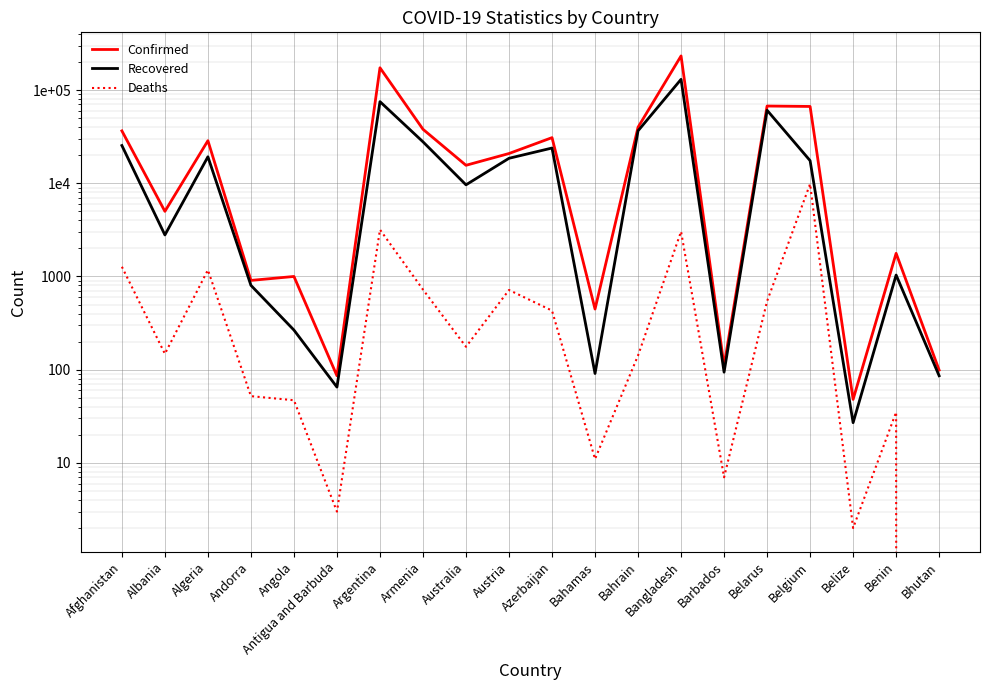

What is the sum of all Deaths values?

21527